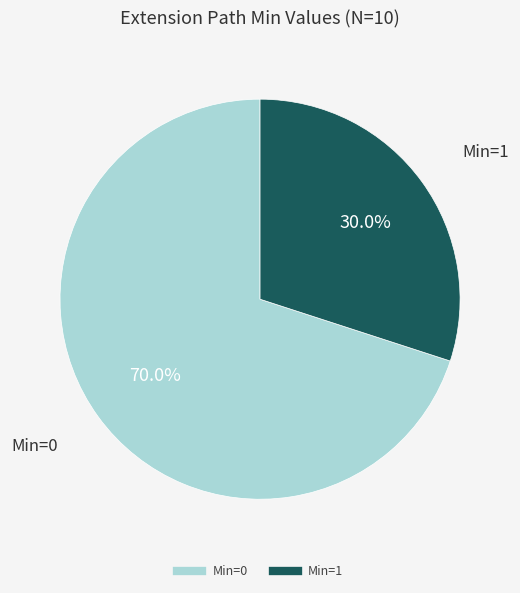

Does any single category account for the majority?

Yes